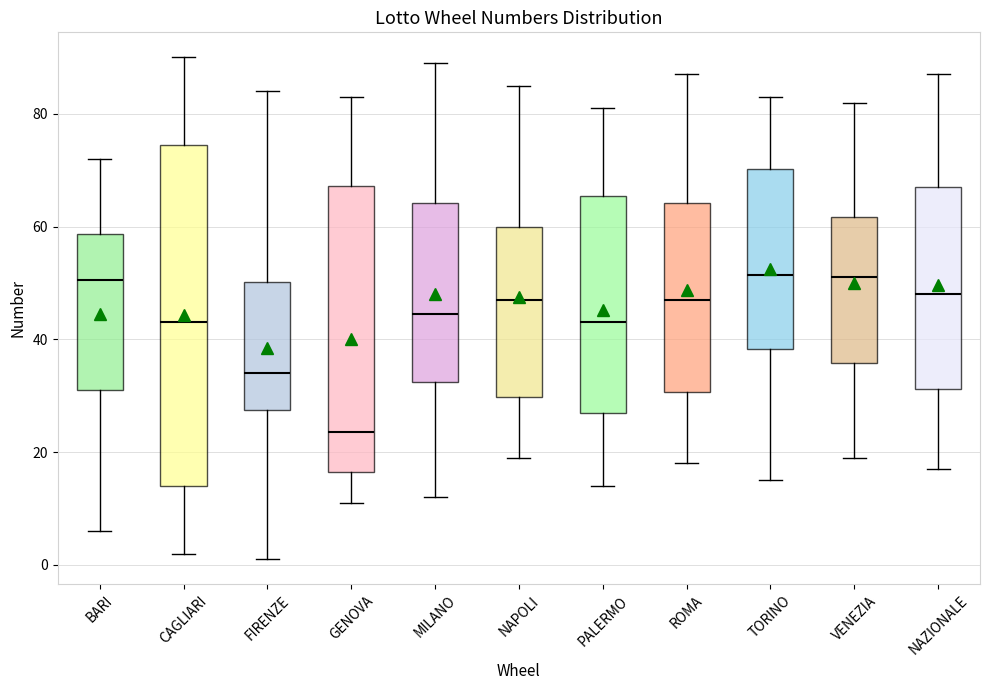

Reading left to right, transcribe this box plot: for each box, give where its median line is, the range the box spans, and where its two whiskers end, as read against the y-axis. The values are not printed on the chart, so give them approximately, as read against the axis.

BARI: median 50, box 32 to 58, whiskers 6 to 72
CAGLIARI: median 44, box 14 to 74, whiskers 2 to 90
FIRENZE: median 34, box 28 to 50, whiskers 2 to 84
GENOVA: median 24, box 16 to 68, whiskers 12 to 84
MILANO: median 44, box 32 to 64, whiskers 12 to 90
NAPOLI: median 48, box 30 to 60, whiskers 20 to 86
PALERMO: median 44, box 28 to 66, whiskers 14 to 82
ROMA: median 48, box 30 to 64, whiskers 18 to 88
TORINO: median 52, box 38 to 70, whiskers 16 to 84
VENEZIA: median 52, box 36 to 62, whiskers 20 to 82
NAZIONALE: median 48, box 32 to 68, whiskers 18 to 88